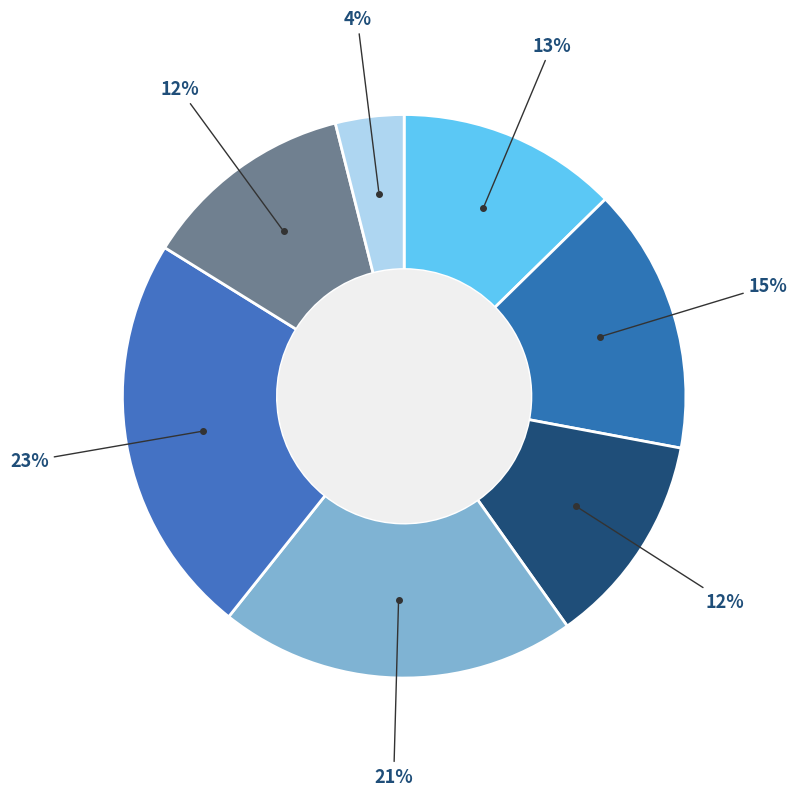

What is the smallest slice in the pie chart?

PRIMARY CARE